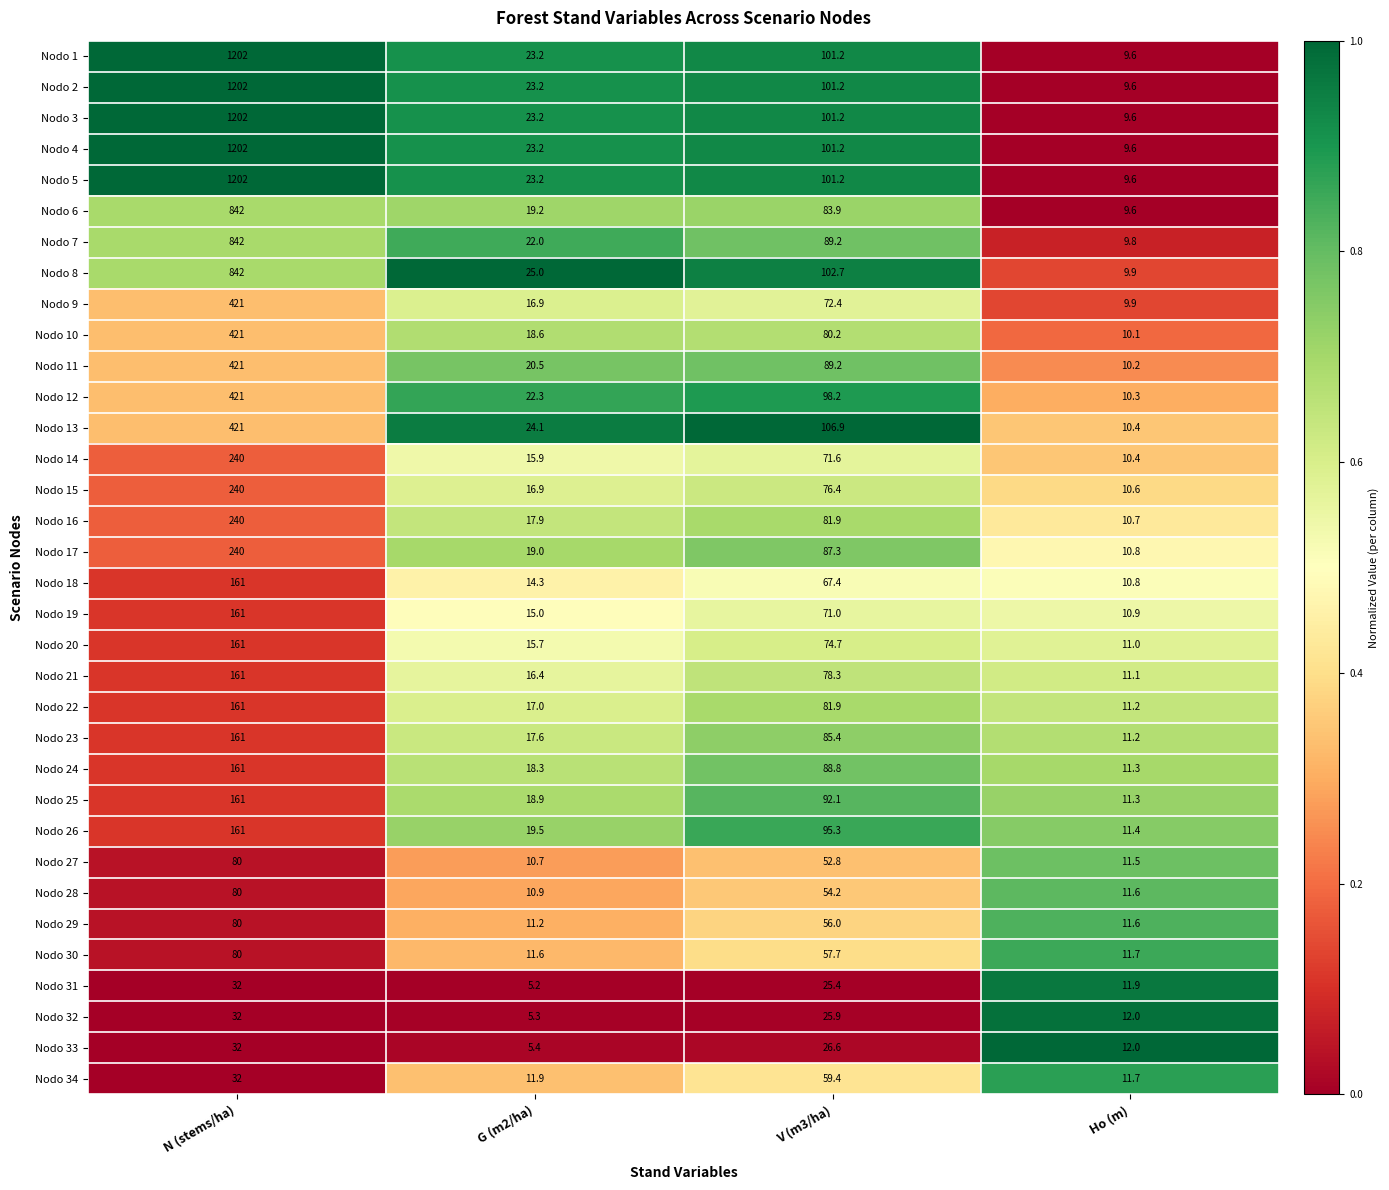

List the labels in order of Nodo 20 value, largest first.

N (stems/ha), V (m3/ha), G (m2/ha), Ho (m)